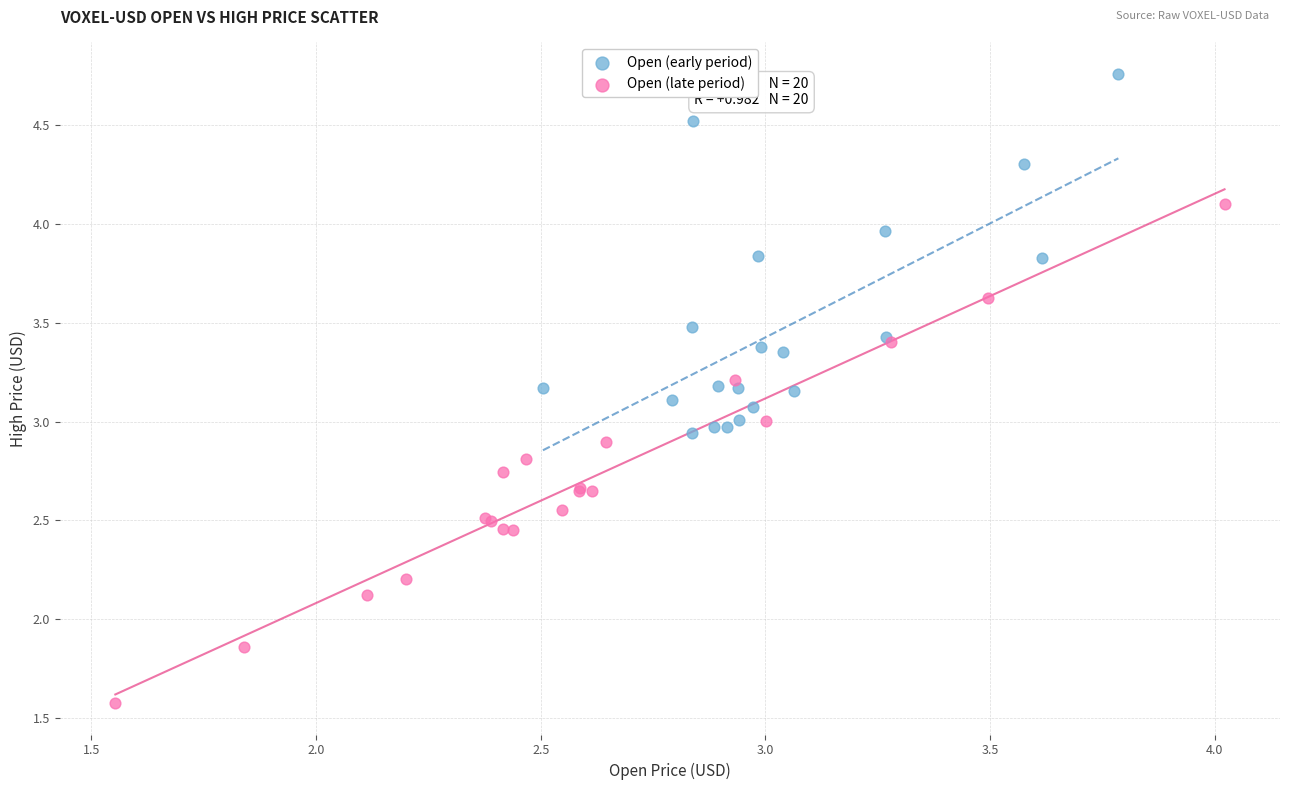

Which series contains the lowest Y value?

Open (late period)